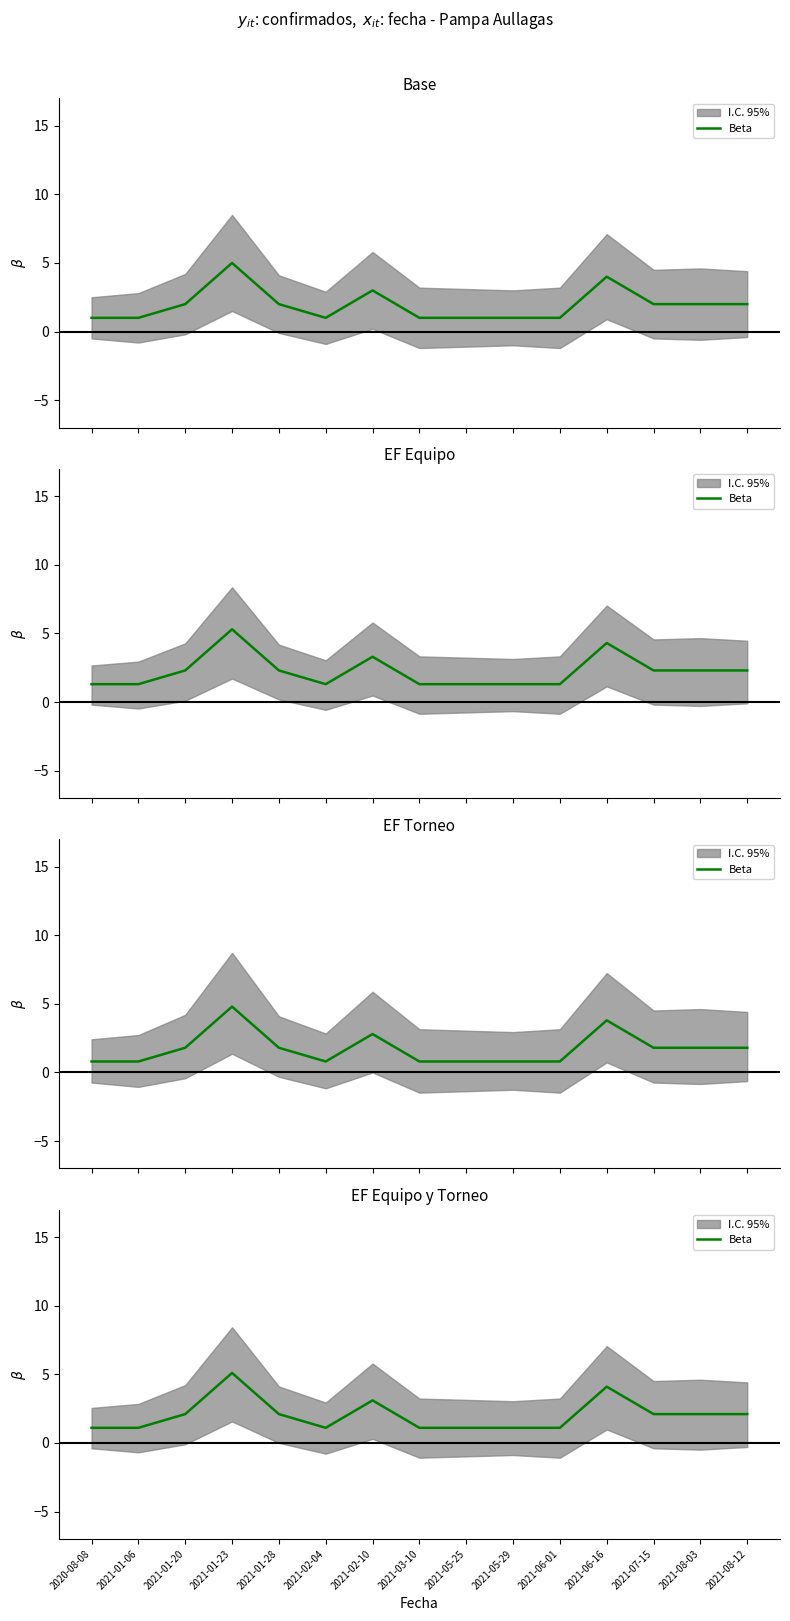

Does the chart have visible grid lines?

No